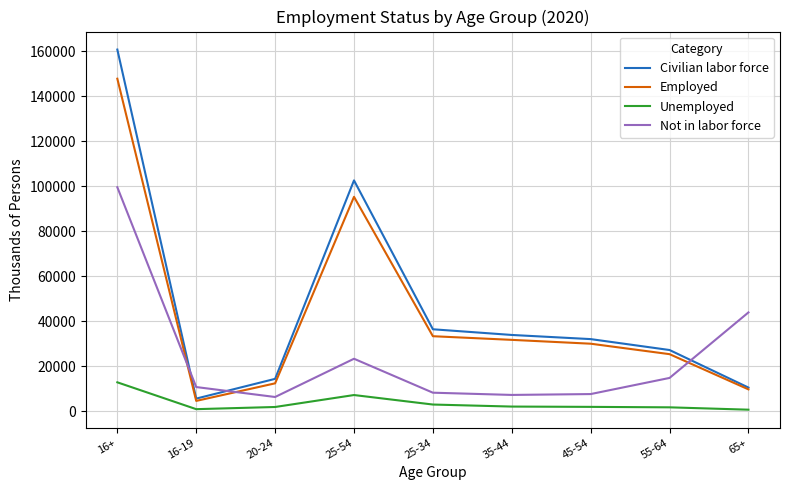

What is the total value across all series at 45-54?

72012